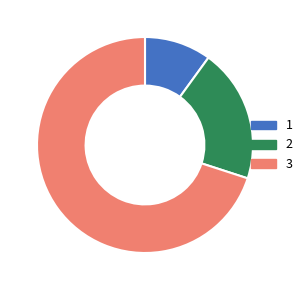

Is there any slice that represents more than half of the pie?

Yes